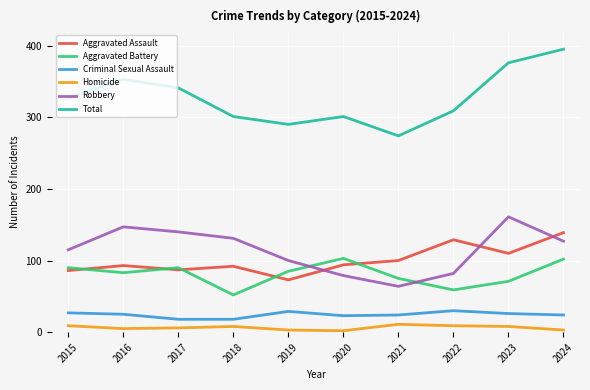

Which series has the largest total across all categories?

Total